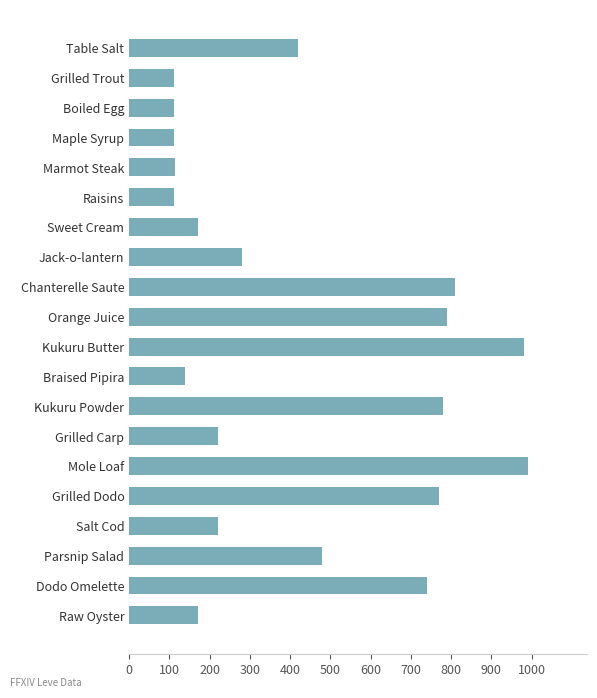

What is the smallest value displayed?

112